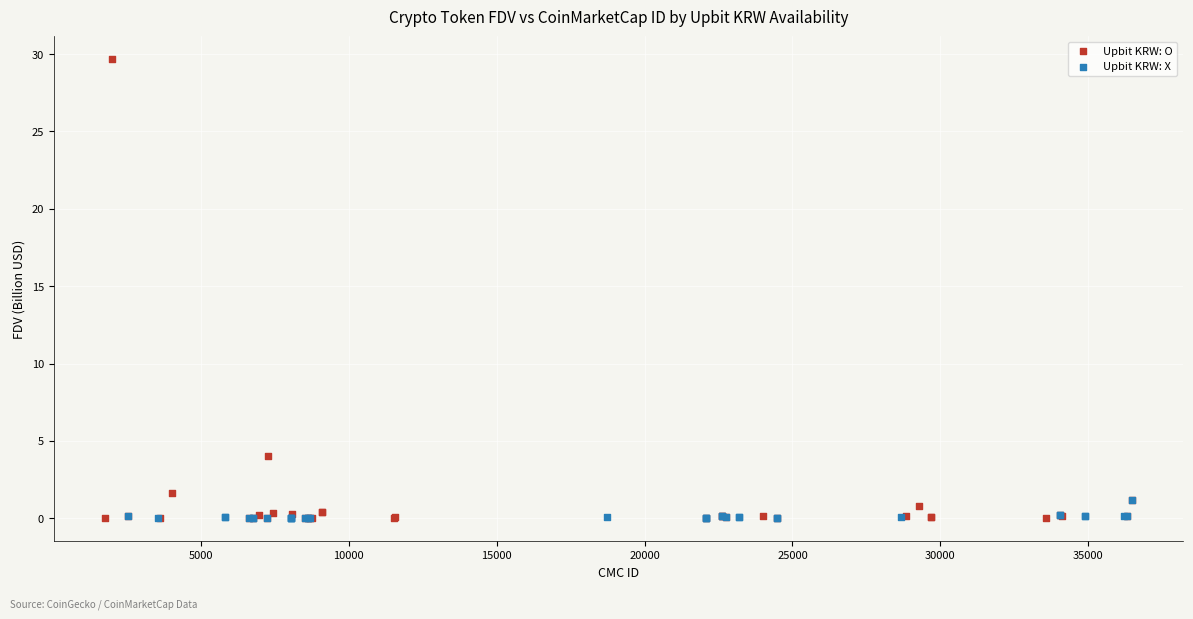

Which series reaches the maximum Y coordinate?

Upbit KRW: O